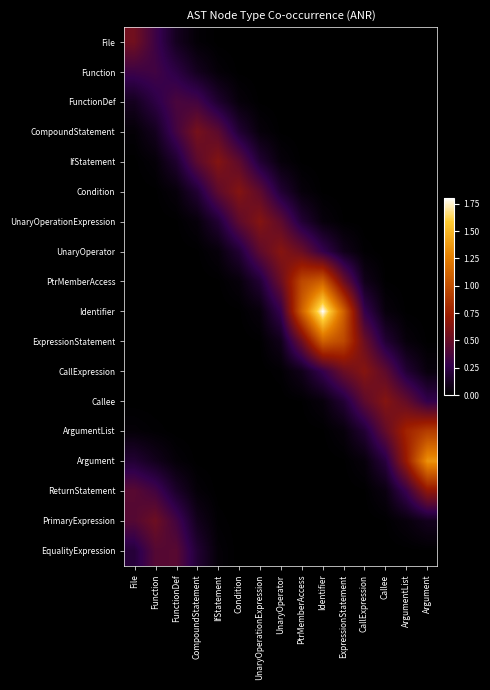

What is the greatest value displayed?

1.8